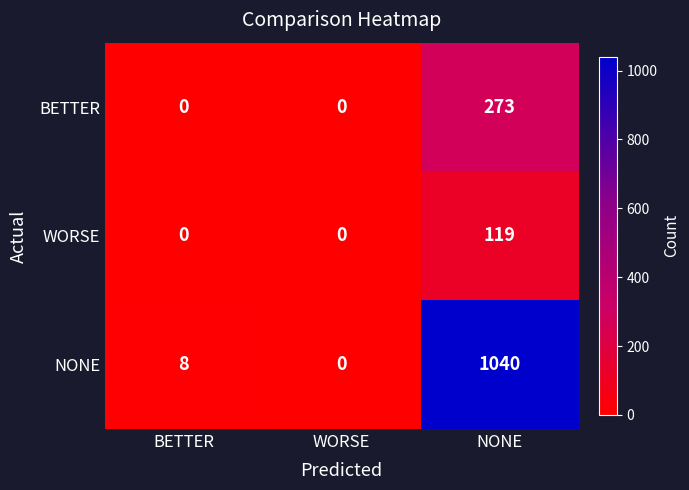

Which series has the largest range (max minus min)?

NONE